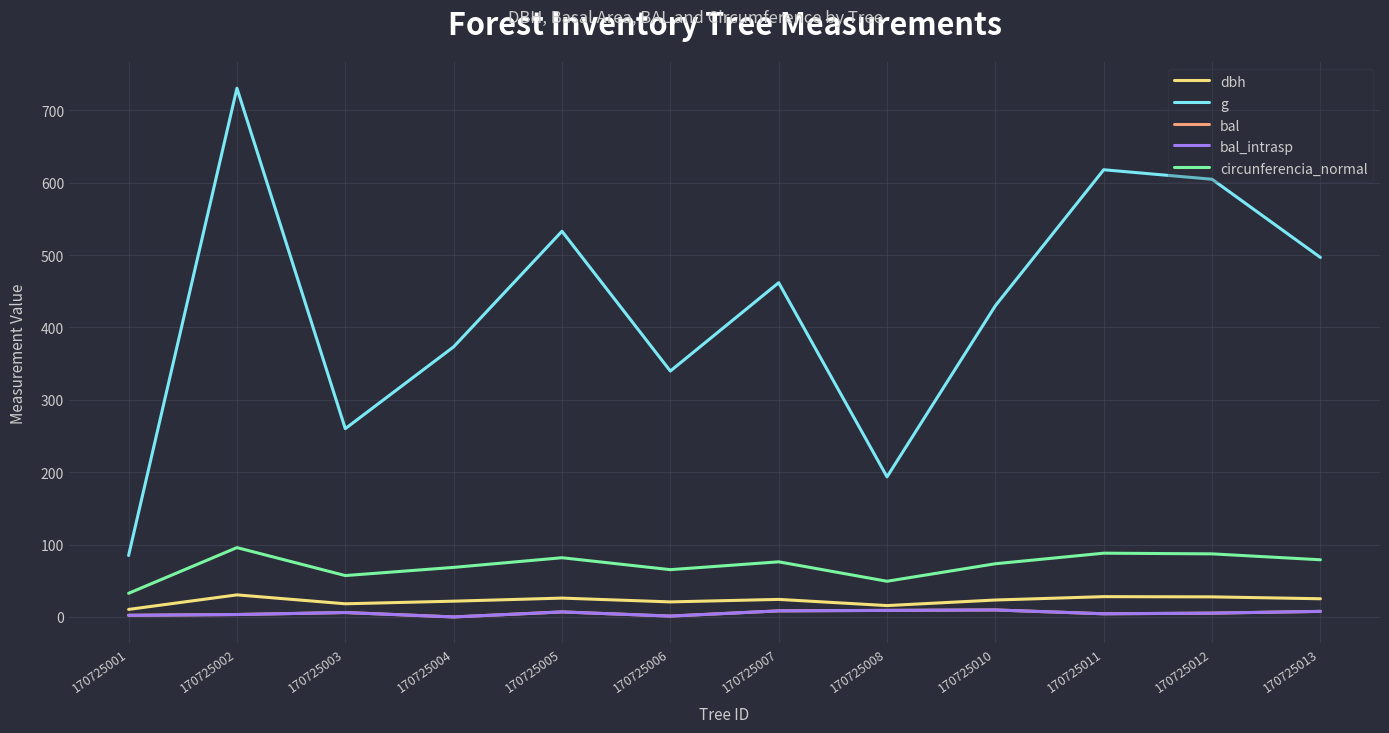

Is this an area chart (filled region under the line)?

No